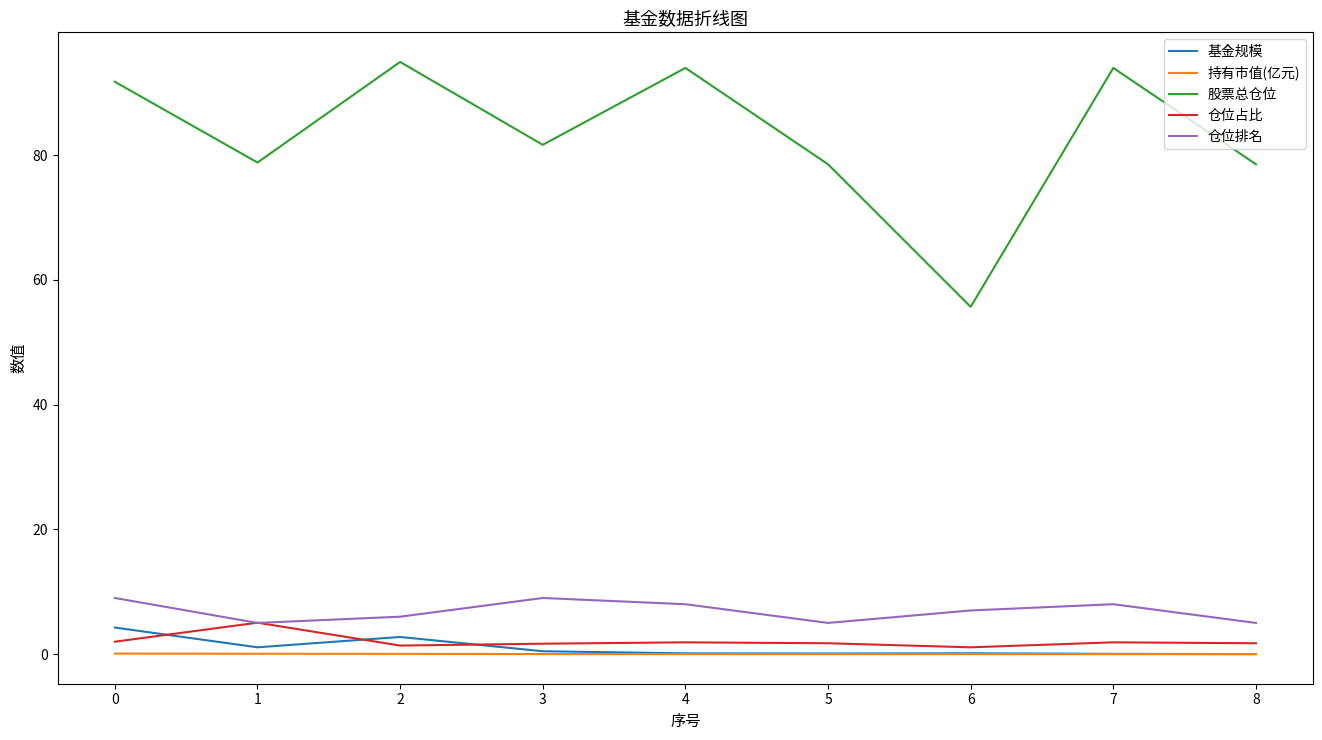

What is the maximum value shown in the chart?

95.0